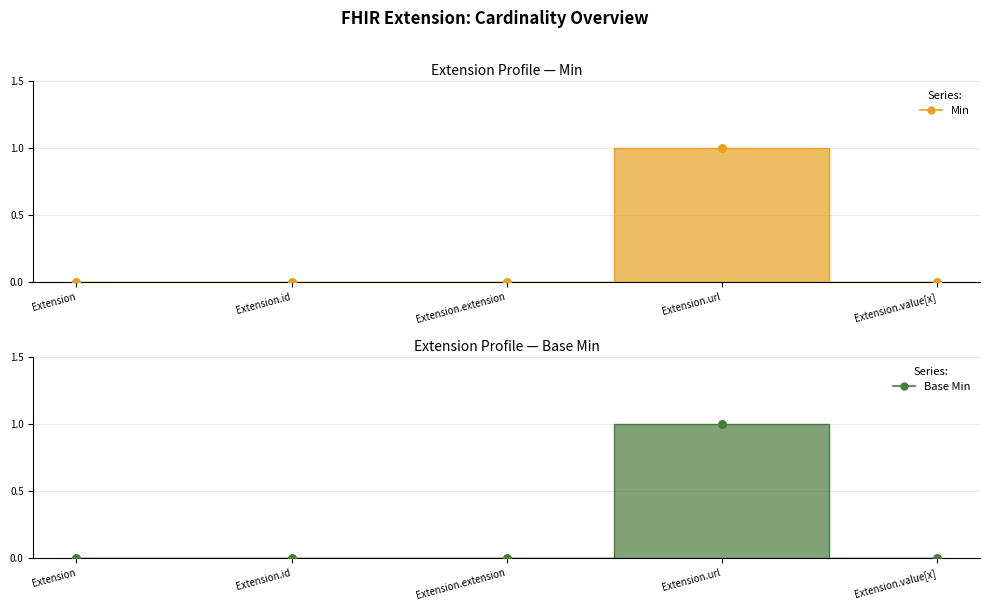

Which series reaches the minimum Y coordinate?

Min